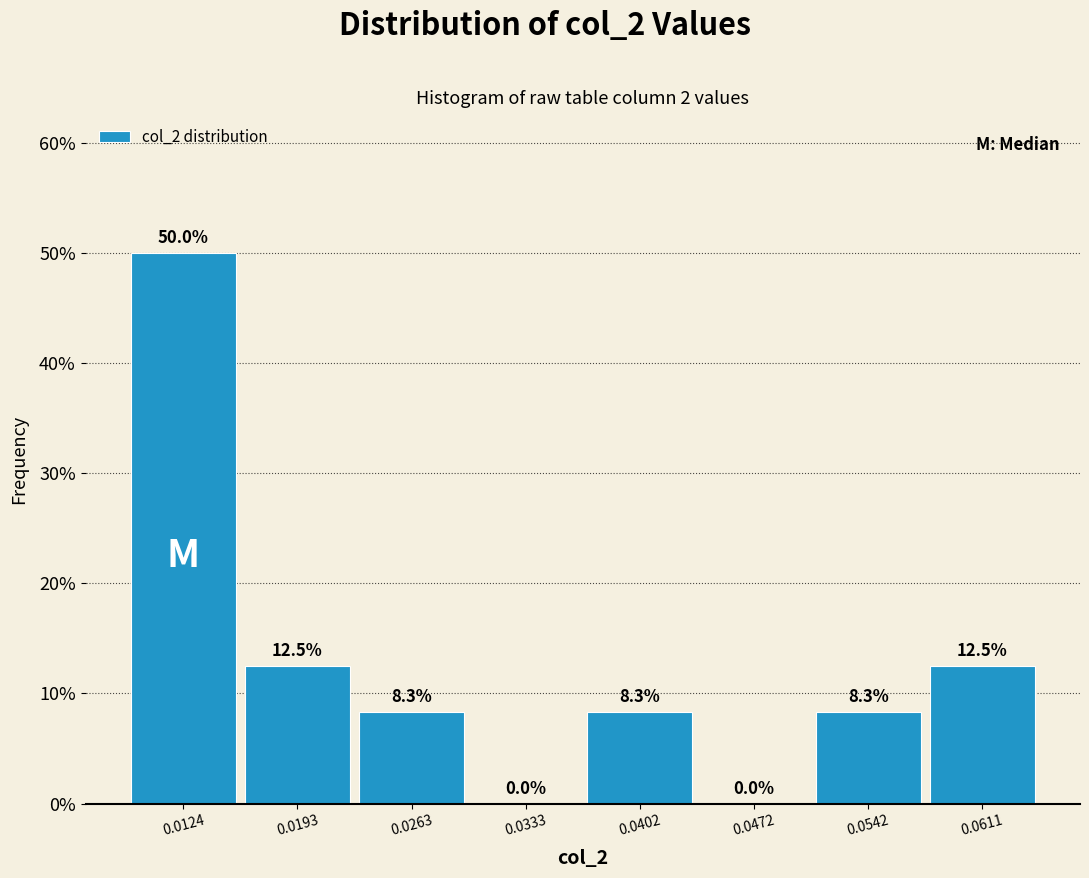

Reading left to right, list every bar in this chart as the range it spans on the x-axis followed by its height. The bar edges are not printed on the chart, so give them approximately, as read against the axis.

0.009 to 0.016: 50.0
0.016 to 0.023: 12.5
0.023 to 0.030: 8.3
0.030 to 0.037: 0.0
0.037 to 0.044: 8.3
0.044 to 0.051: 0.0
0.051 to 0.058: 8.3
0.058 to 0.065: 12.5